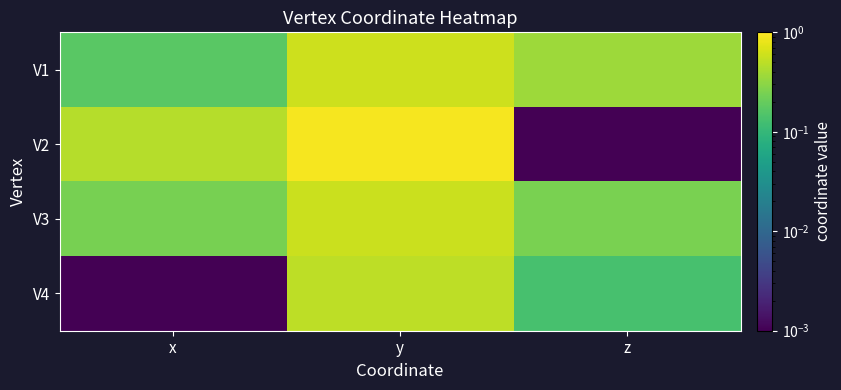

Reading left to right, what are all the values shown in this chart?

V1: x=0.2	y=0.6	z=0.4
V2: x=0.5	y=0.9	z=0.0
V3: x=0.2	y=0.6	z=0.2
V4: x=0.0	y=0.5	z=0.1